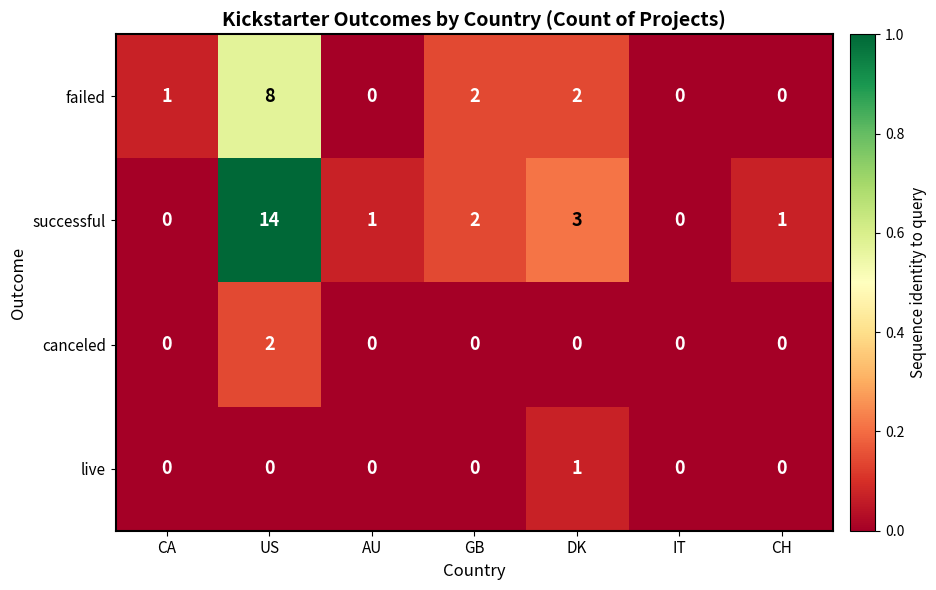

At which label is successful closest to 7?

DK